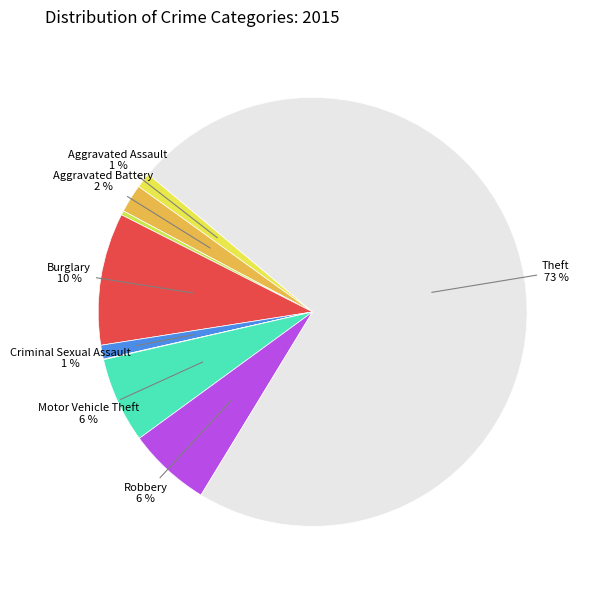

Which slice is the smallest?

Homicide